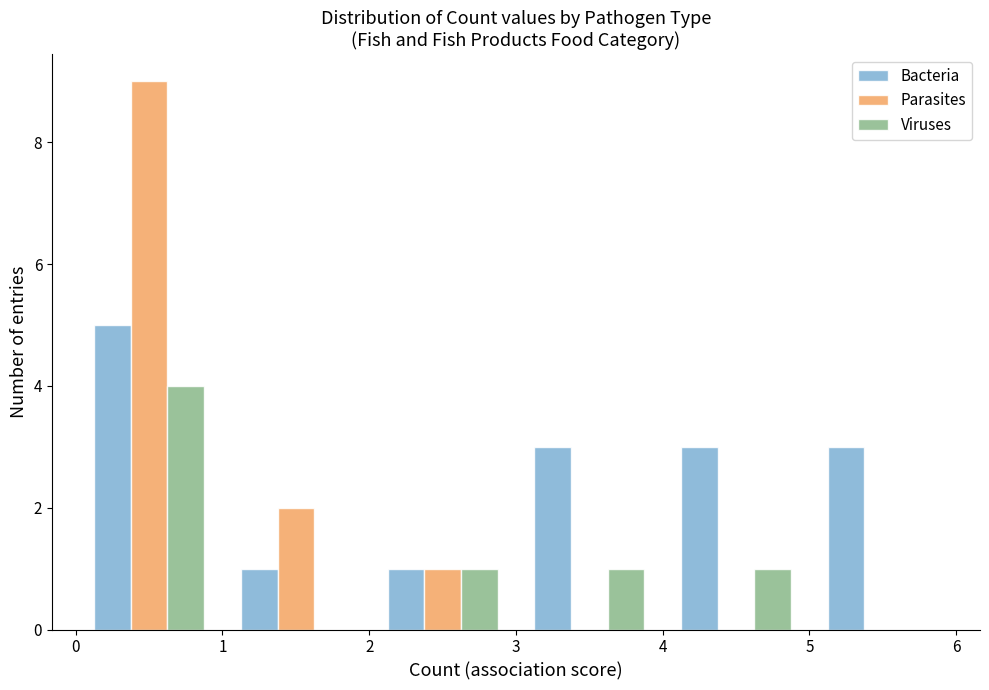

In the Parasites series, which range on the x-axis has the tallest bar?

0 to 1